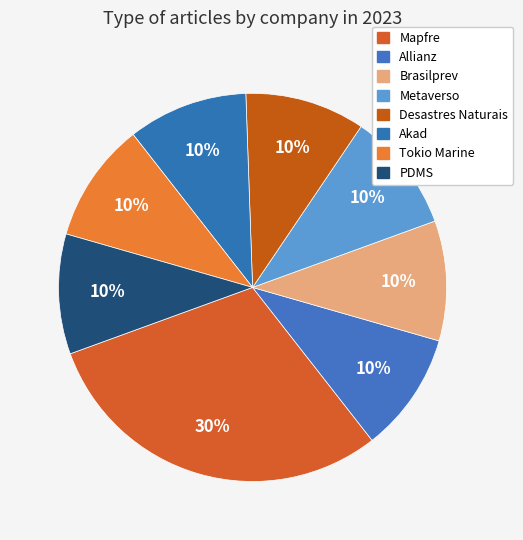

To the nearest percent, what portion does Brasilprev represent?

10%